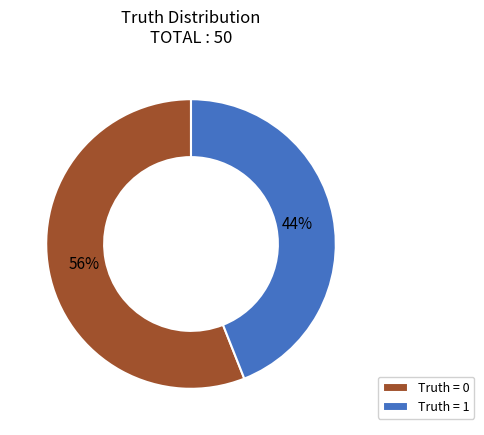

Which has a higher value, Truth = 0 or Truth = 1?

Truth = 0